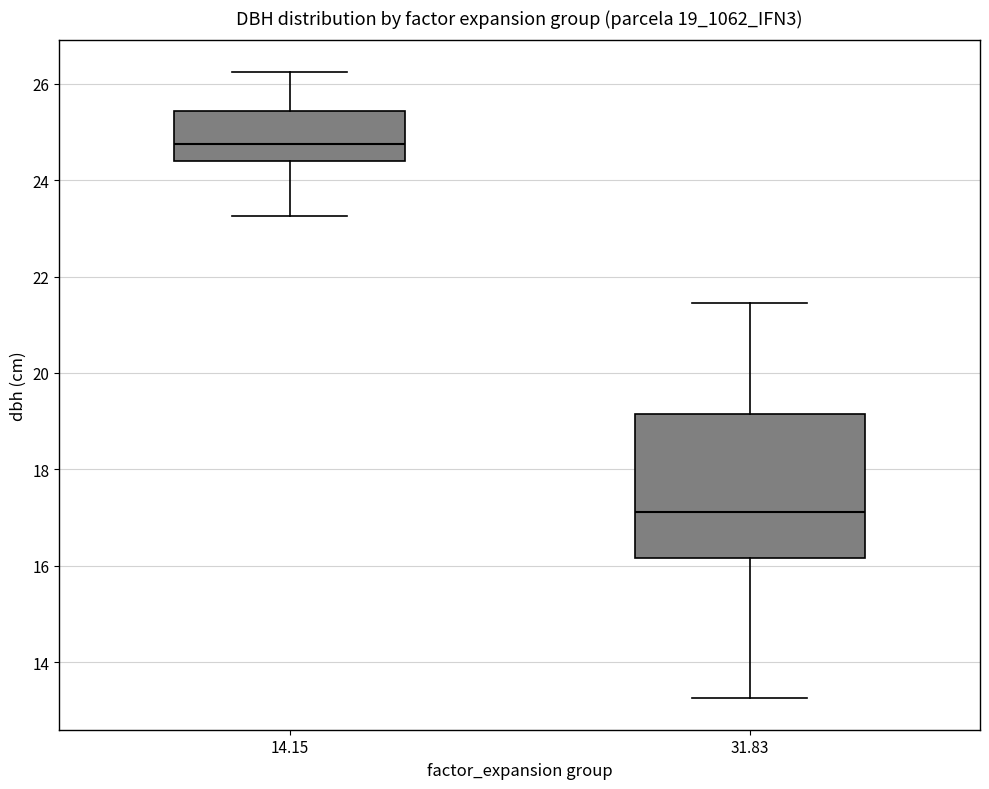

Which box has the lowest median line?

31.83